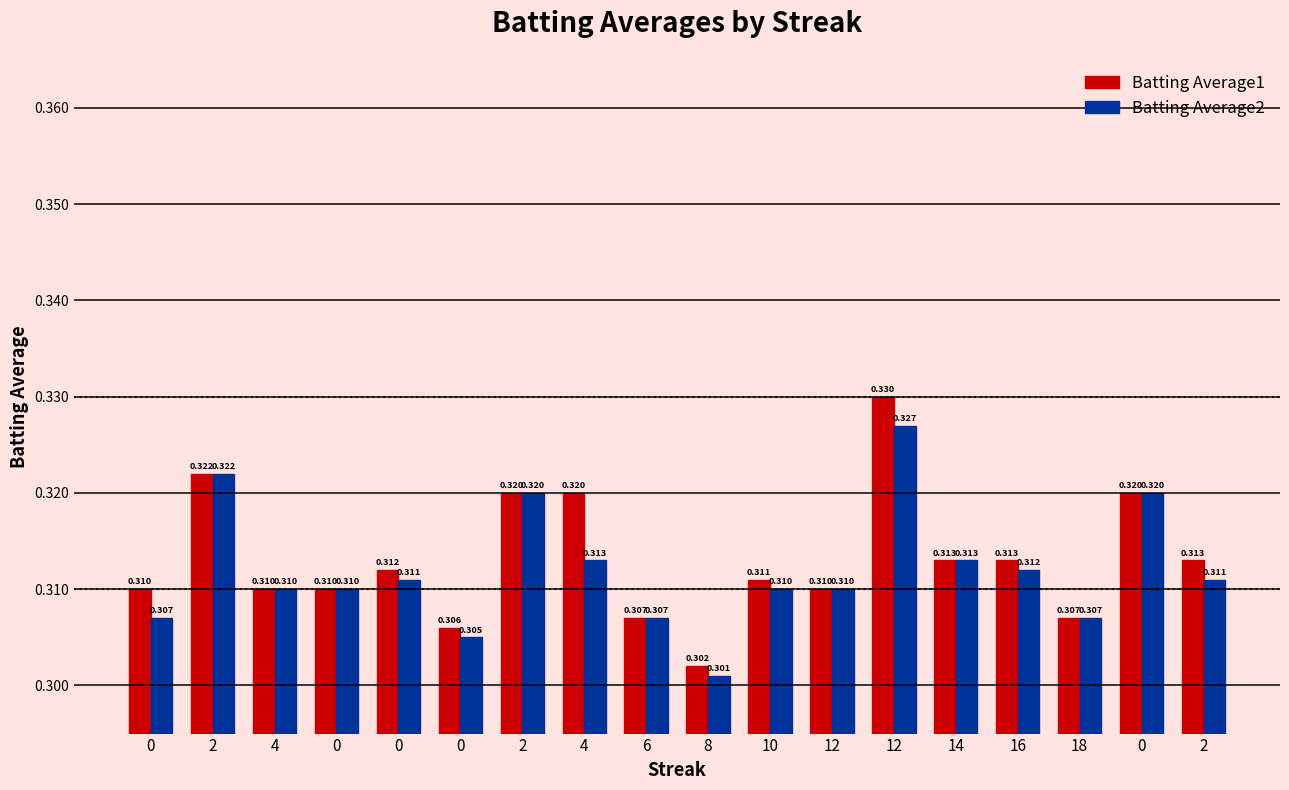

What is the sum of the Batting Average1 values at 4 and 0?

0.6